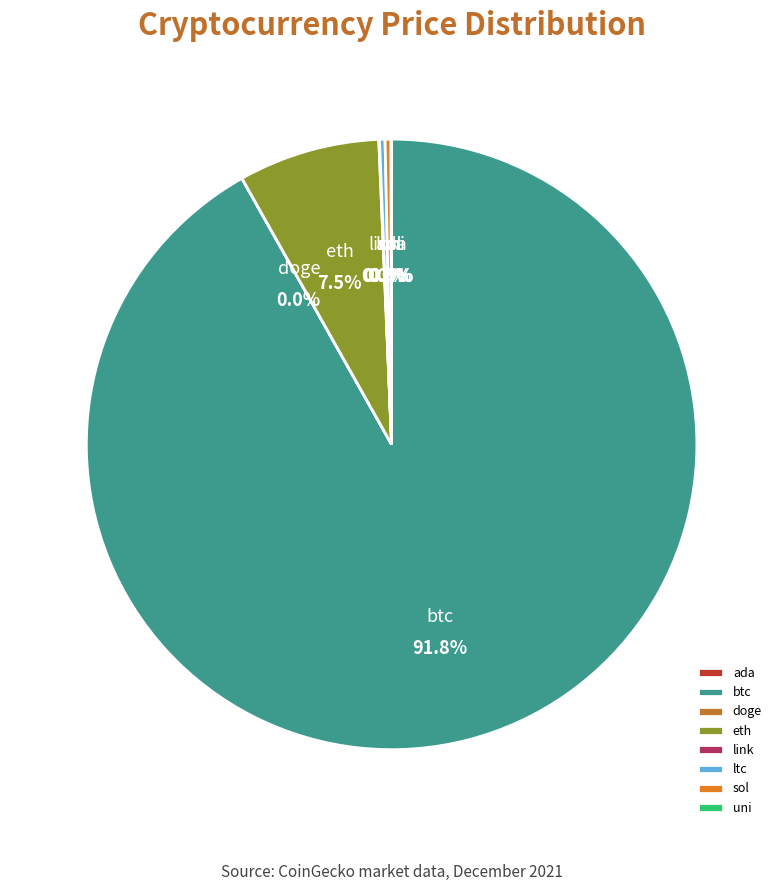

What is the change in value from doge to eth?

+4053.8